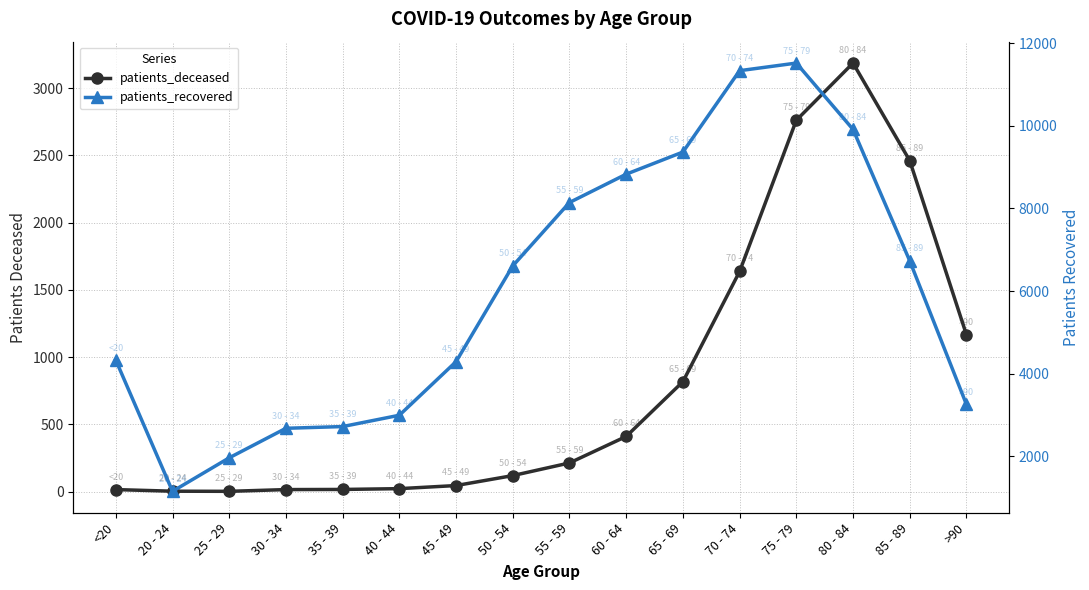

True or false: patients_recovered and patients_deceased intersect in this chart.

False